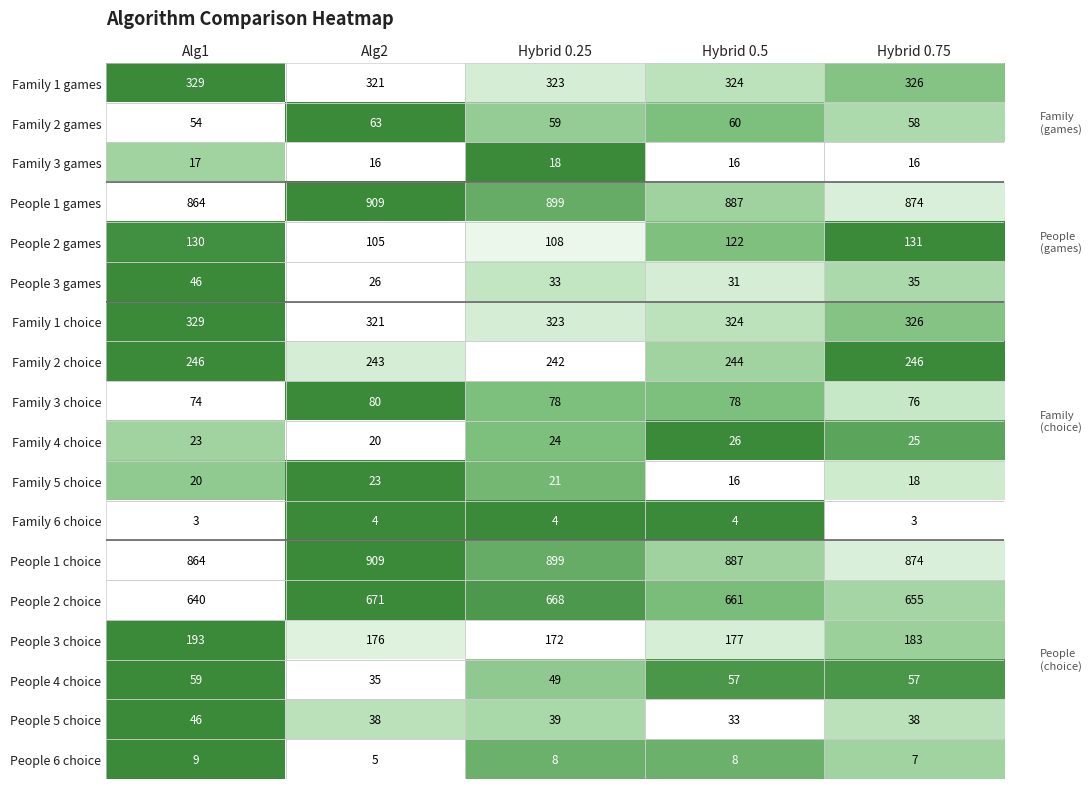

What is the difference between the highest and lowest values at Hybrid 0.25?

895